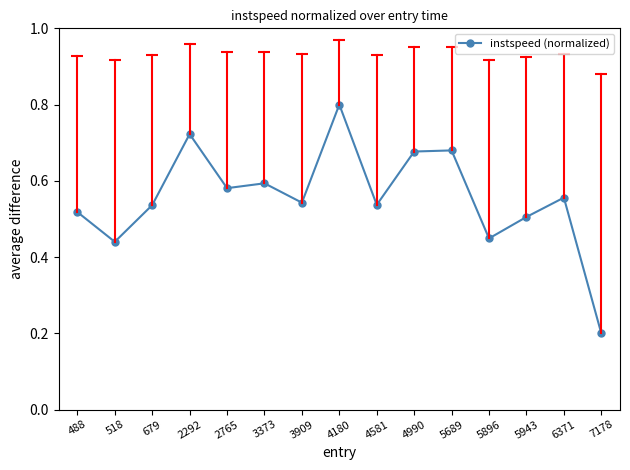

Is it true that the value at 2292 is 0.3?

False